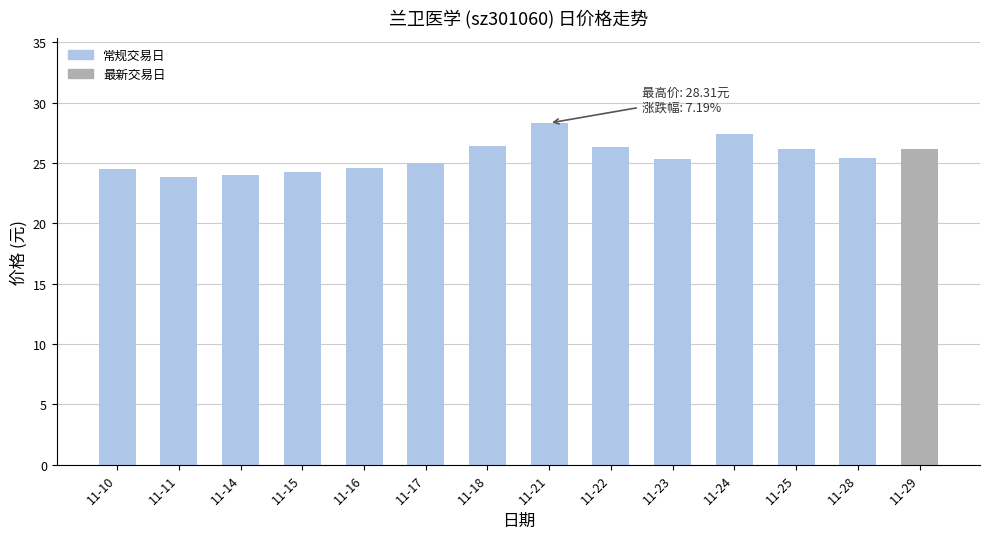

What is the ratio of the value at 11-10 to the value at 11-28?

1.0